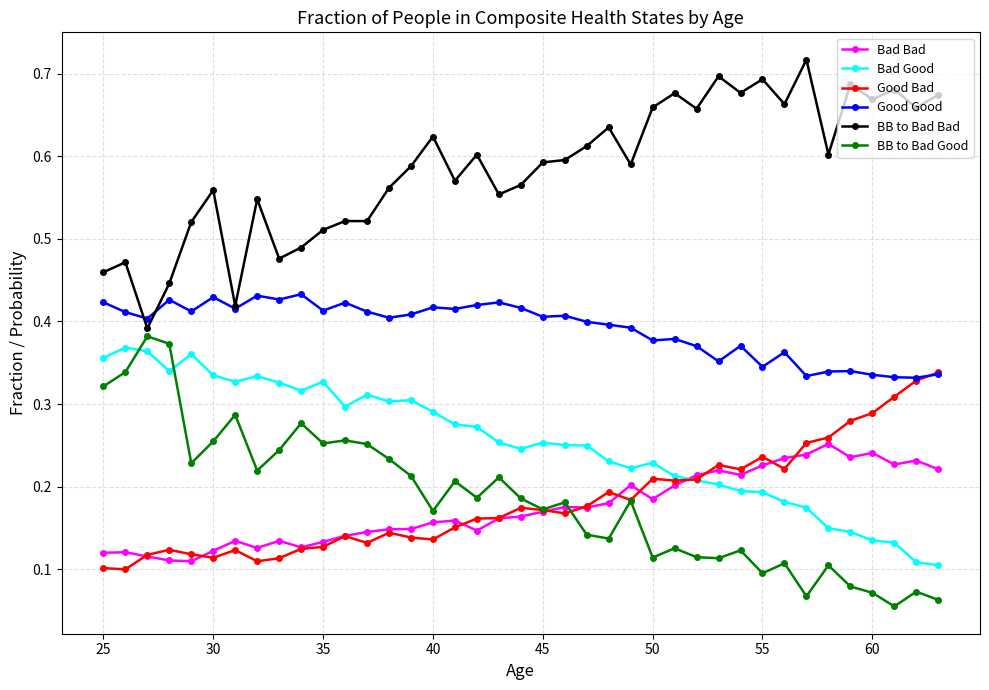

How many BB to Bad Good values are between 0 and 1?

39